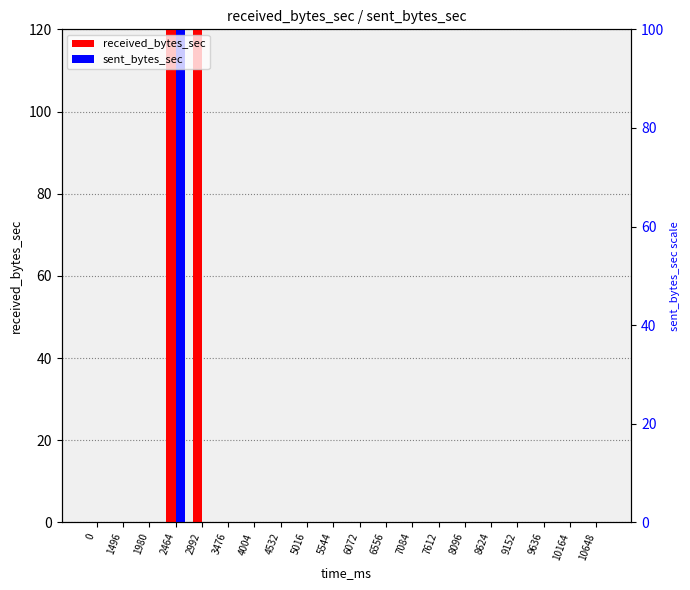

How many positive values does the sent_bytes_sec series have?

1